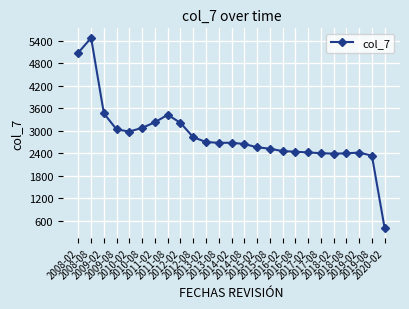

What is the average value?

2850.9